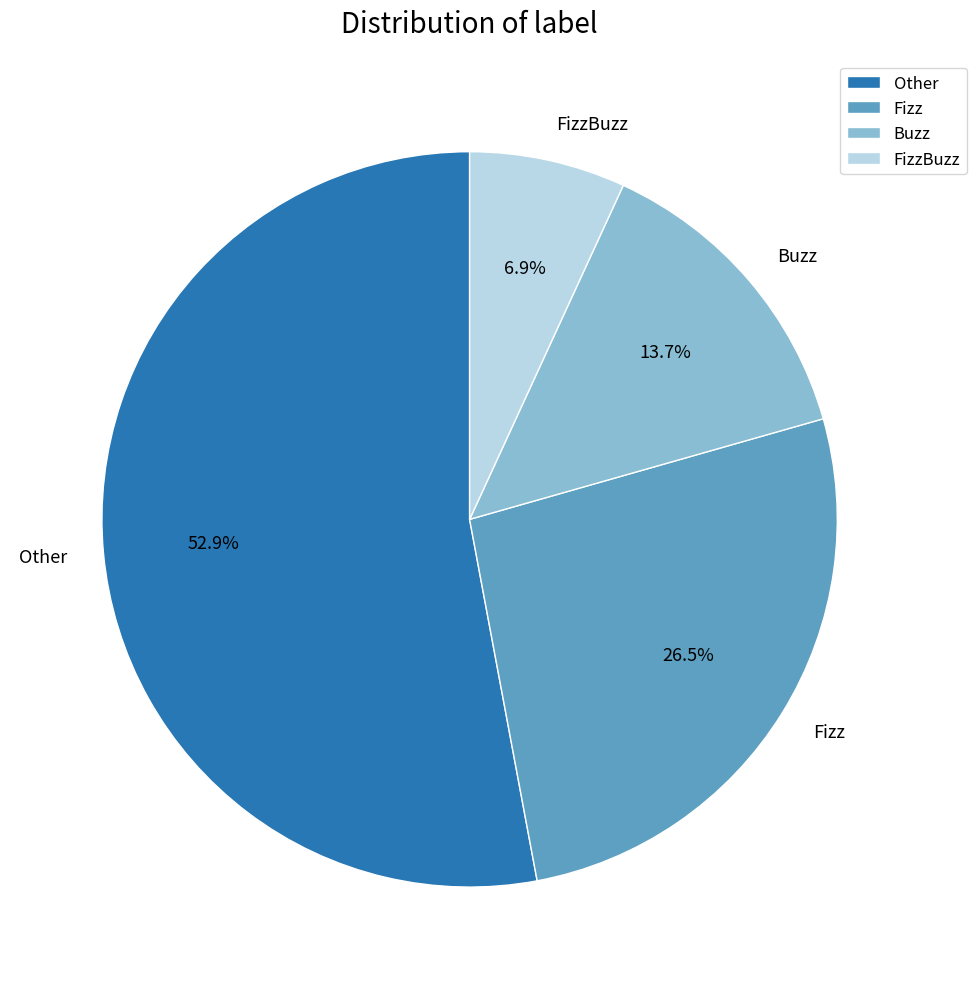

Which category accounts for the majority?

Other